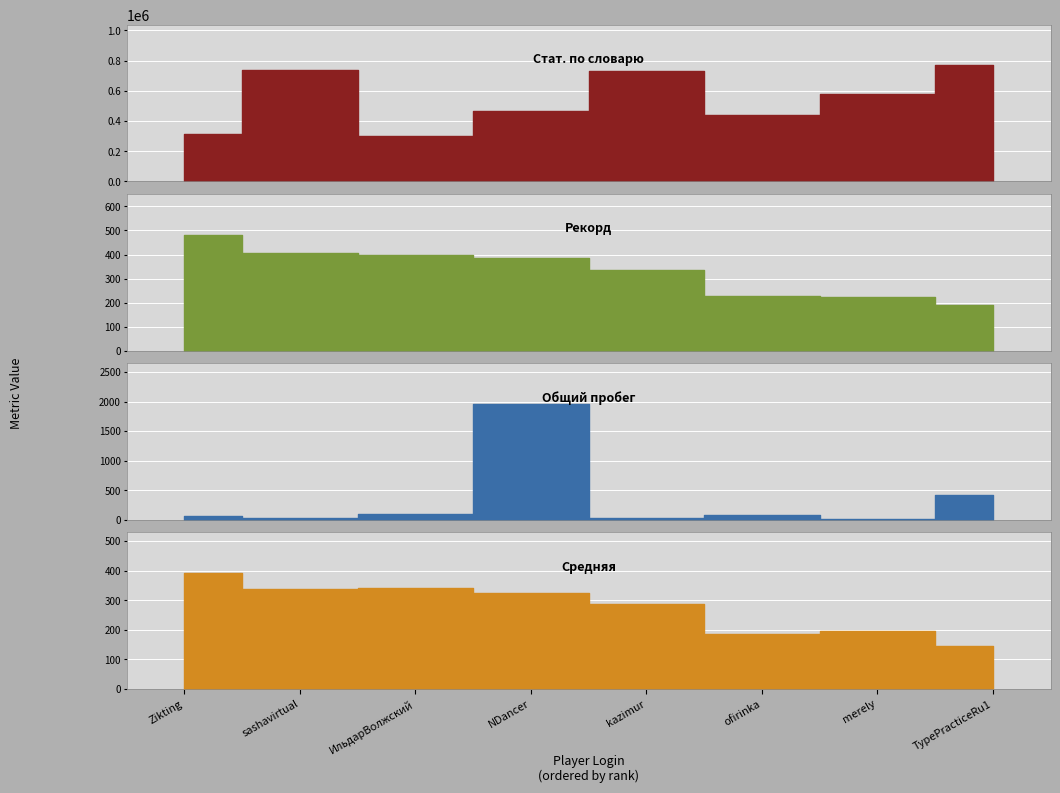

True or false: Общий пробег has more than 2 points higher than both neighbors.

False